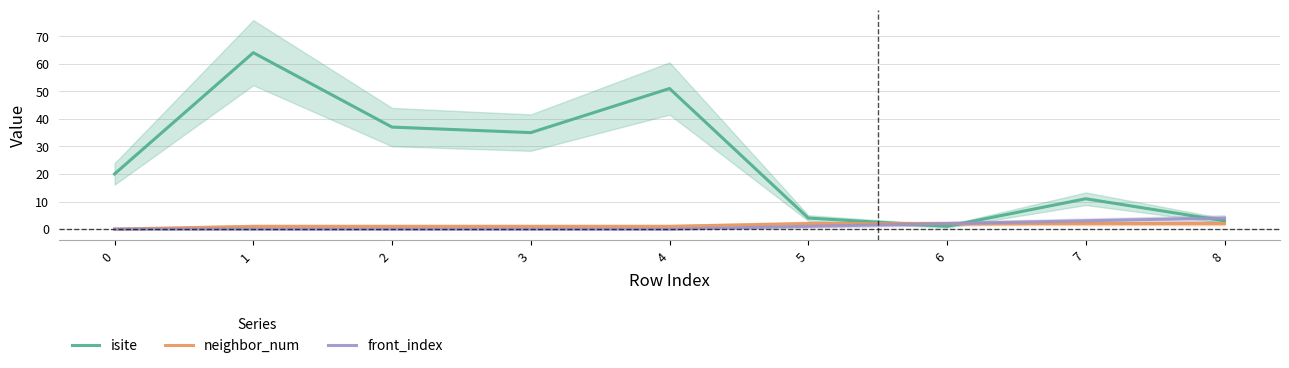

Where does the isite series first go above 20?

1